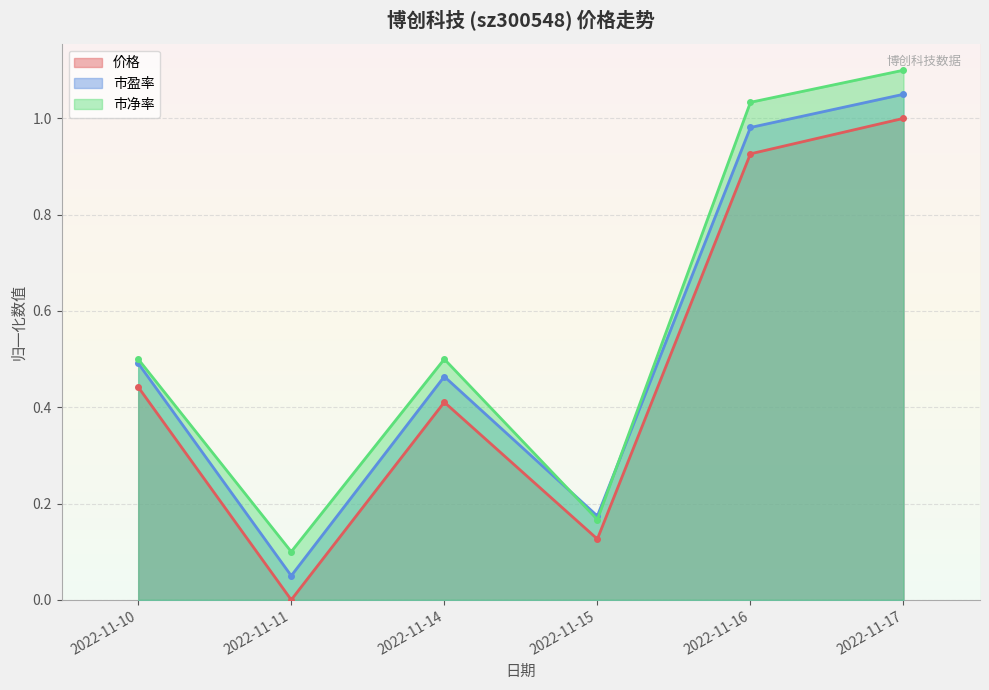

List the series in order of their peak value, highest first.

市净率, 市盈率, 价格